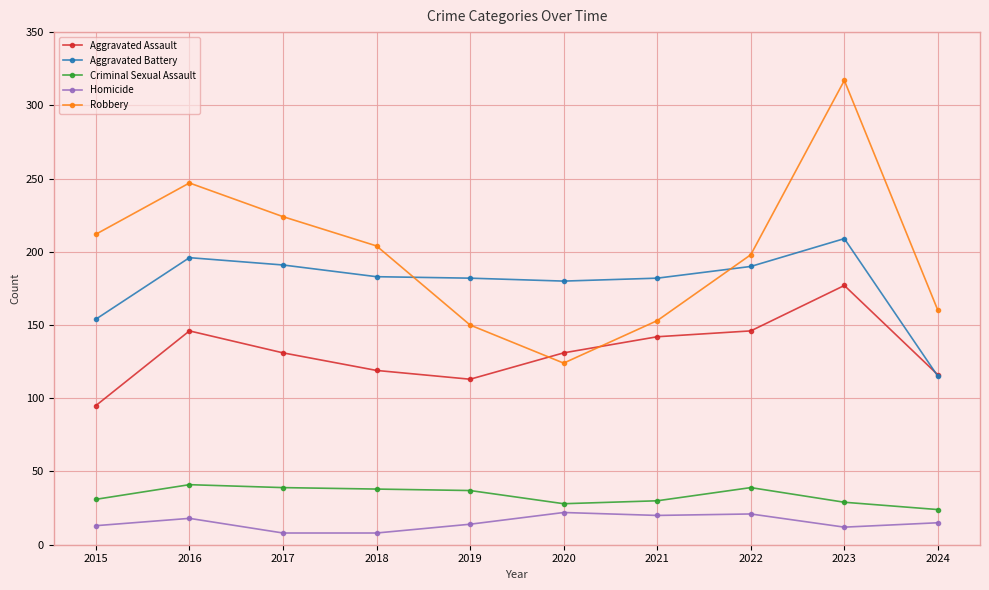

Which series has the largest range (max minus min)?

Robbery